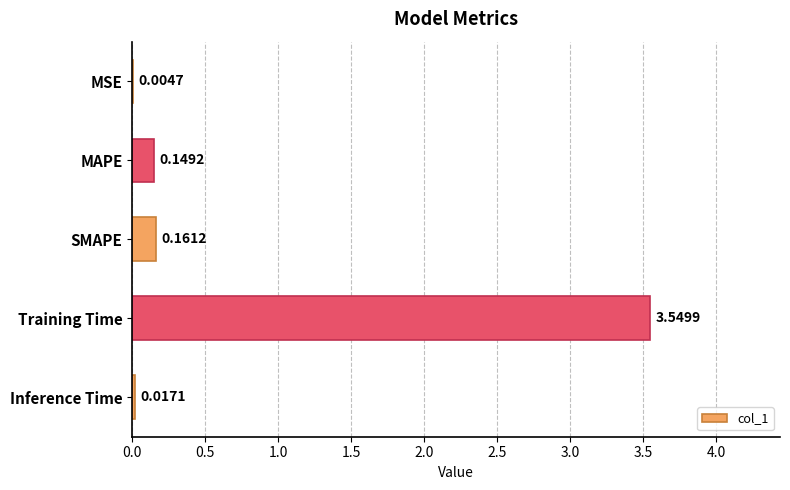

Count the number of categories in the chart.

5